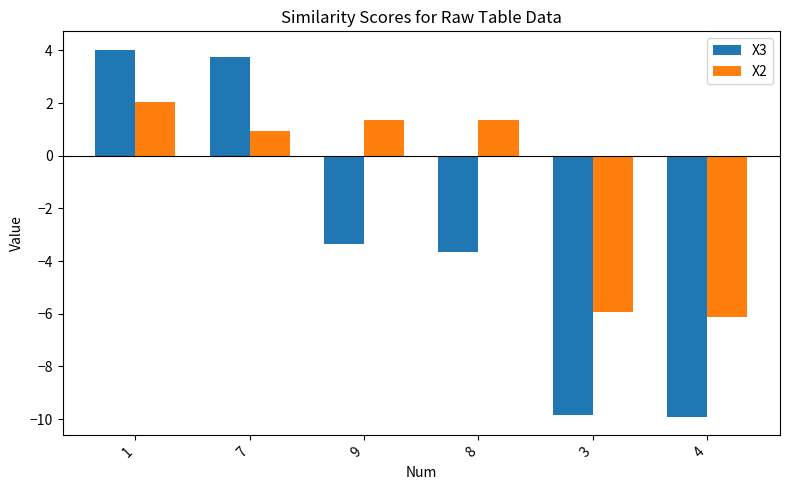

What is the value of the X3 bar at the 5th from the left?

-9.8